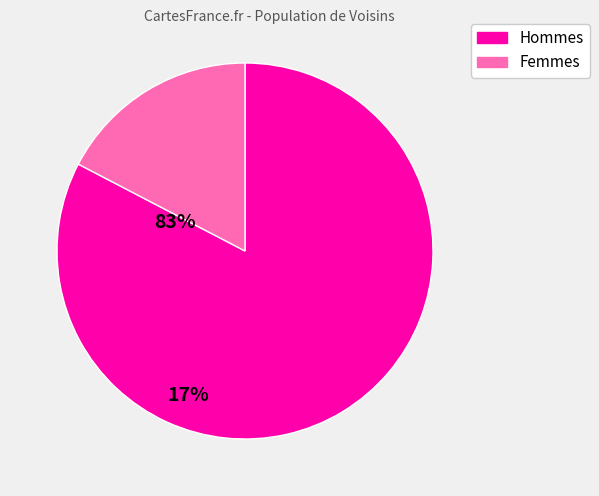

Is there a majority slice in this chart?

Yes